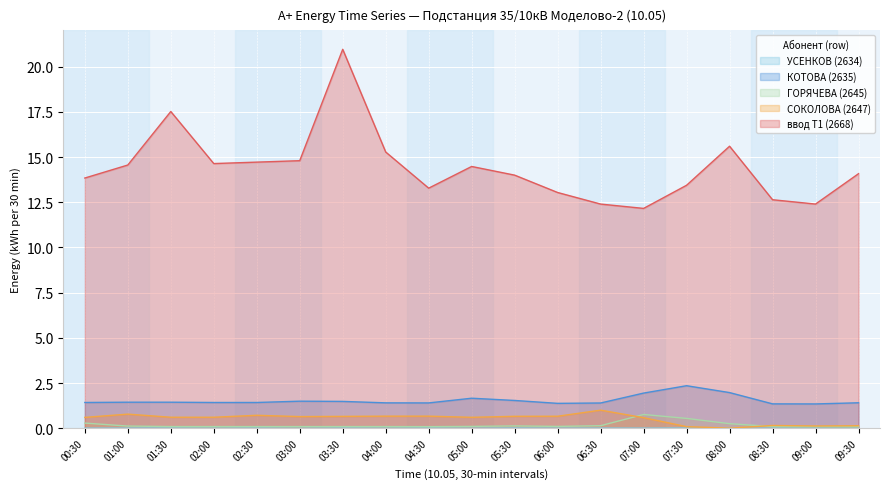

Reading left to right, transcribe all the data shown in this chart.

УСЕНКОВ (2634): 0.0	0.0	0.0	0.0	0.0	0.0	0.0	0.0	0.0	0.0	0.0	0.0	0.0	0.0	0.0	0.0	0.0	0.0	0.0
КОТОВА (2635): 1.4	1.4	1.4	1.4	1.4	1.5	1.5	1.4	1.4	1.7	1.5	1.4	1.4	1.9	2.4	2.0	1.3	1.3	1.4
ГОРЯЧЕВА (2645): 0.3	0.1	0.1	0.1	0.1	0.1	0.1	0.1	0.1	0.1	0.1	0.1	0.1	0.8	0.5	0.3	0.1	0.1	0.1
СОКОЛОВА (2647): 0.6	0.8	0.6	0.6	0.7	0.6	0.7	0.7	0.7	0.6	0.7	0.7	1.0	0.6	0.1	0.0	0.2	0.1	0.1
ввод Т1 (2668): 13.8	14.6	17.5	14.6	14.7	14.8	21.0	15.3	13.3	14.5	14.0	13.0	12.4	12.2	13.4	15.6	12.6	12.4	14.1